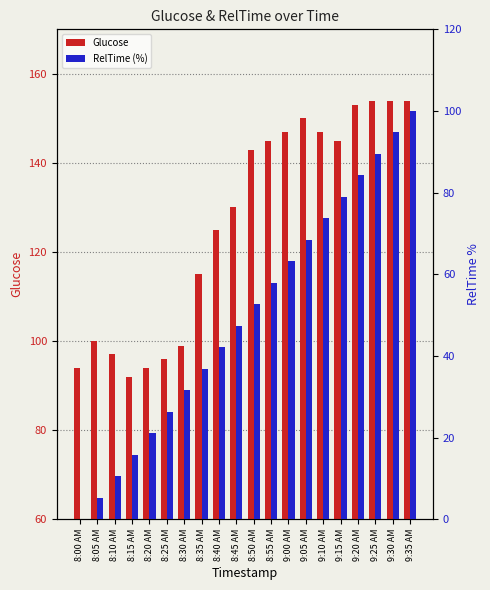

Reading left to right, extract all data points from this chart.

Glucose: 8:00 AM=94.0	8:05 AM=100.0	8:10 AM=97.0	8:15 AM=92.0	8:20 AM=94.0	8:25 AM=96.0	8:30 AM=99.0	8:35 AM=115.0	8:40 AM=125.0	8:45 AM=130.0	8:50 AM=143.0	8:55 AM=145.0	9:00 AM=147.0	9:05 AM=150.0	9:10 AM=147.0	9:15 AM=145.0	9:20 AM=153.0	9:25 AM=154.0	9:30 AM=154.0	9:35 AM=154.0
RelTime (%): 8:00 AM=0.0	8:05 AM=5.3	8:10 AM=10.5	8:15 AM=15.8	8:20 AM=21.1	8:25 AM=26.3	8:30 AM=31.6	8:35 AM=36.8	8:40 AM=42.1	8:45 AM=47.4	8:50 AM=52.6	8:55 AM=57.9	9:00 AM=63.2	9:05 AM=68.4	9:10 AM=73.7	9:15 AM=78.9	9:20 AM=84.2	9:25 AM=89.5	9:30 AM=94.7	9:35 AM=100.0